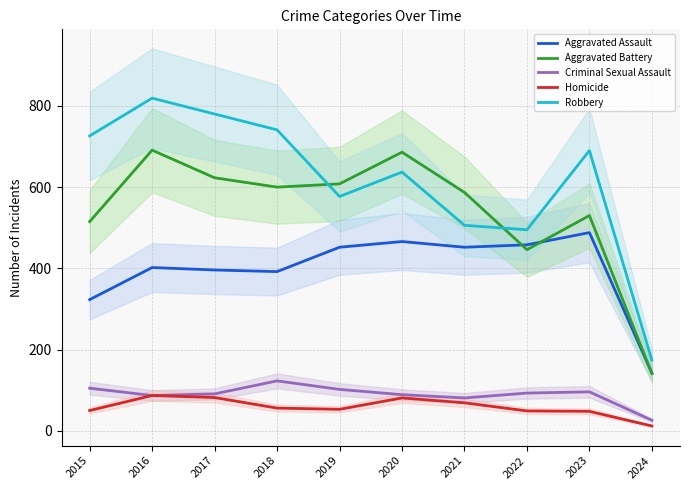

At which category is the sum across all series the highest?

2016